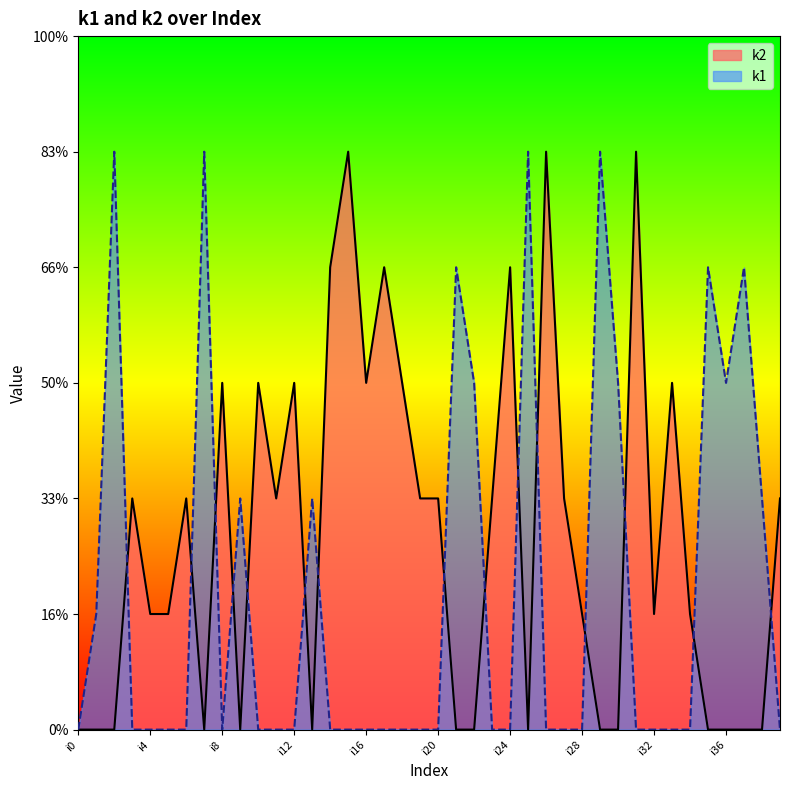

What are all the series names shown in the legend?

k2, k1